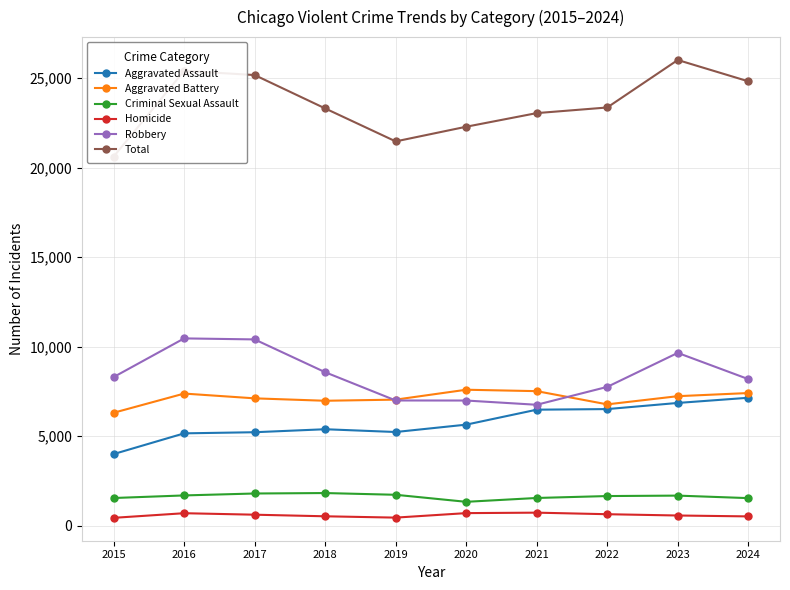

At which label is Aggravated Assault closest to 5577?

2020